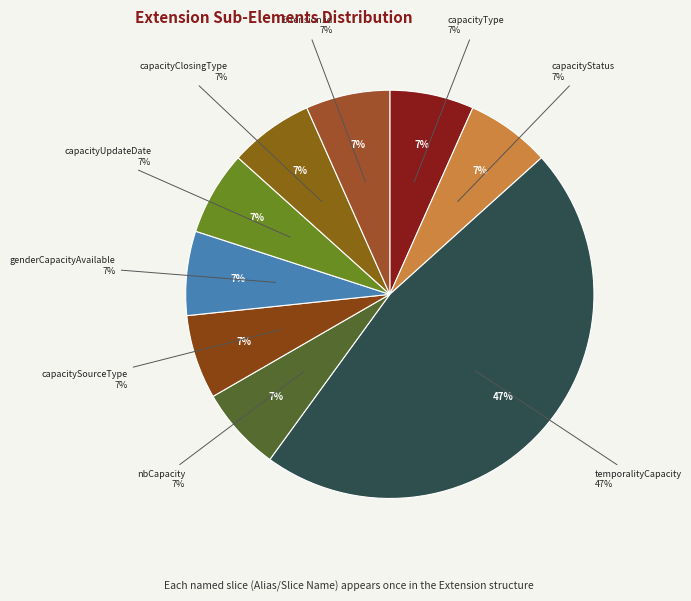

To the nearest percent, what percentage of the pie is genderCapacityAvailable?

7%